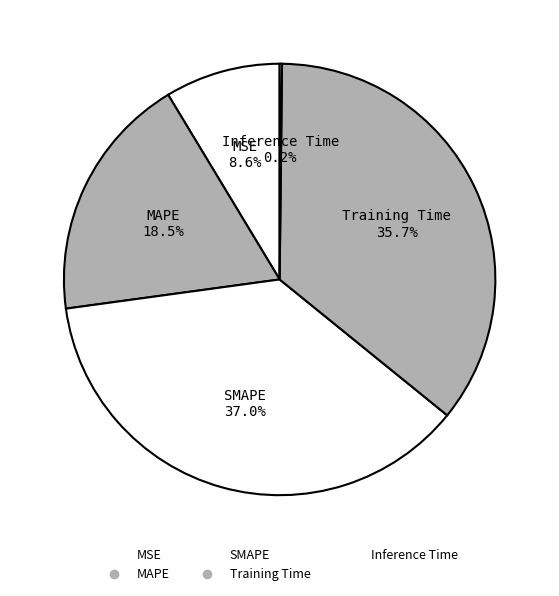

What percentage is the SMAPE slice, to the nearest percent?

37%